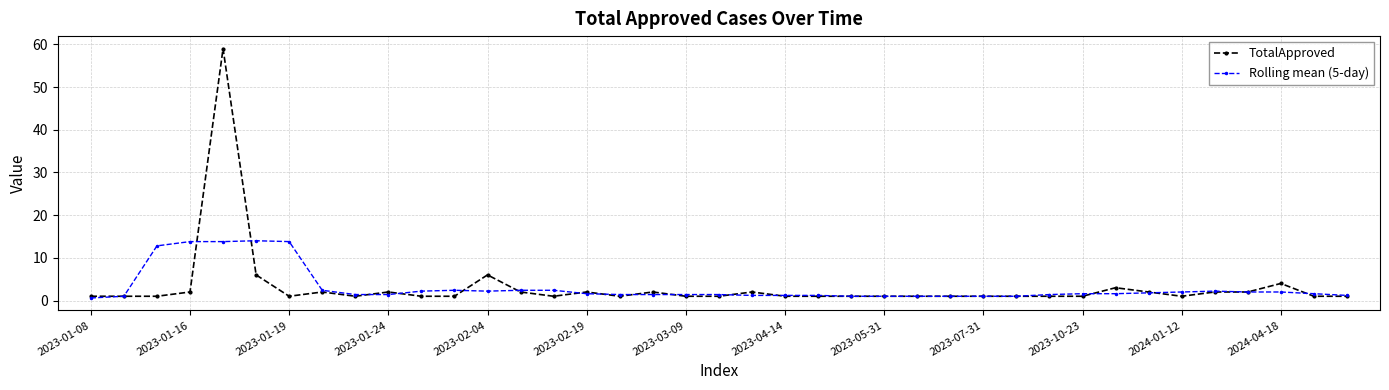

What is the highest value of the Rolling mean (5-day) series?

14.0